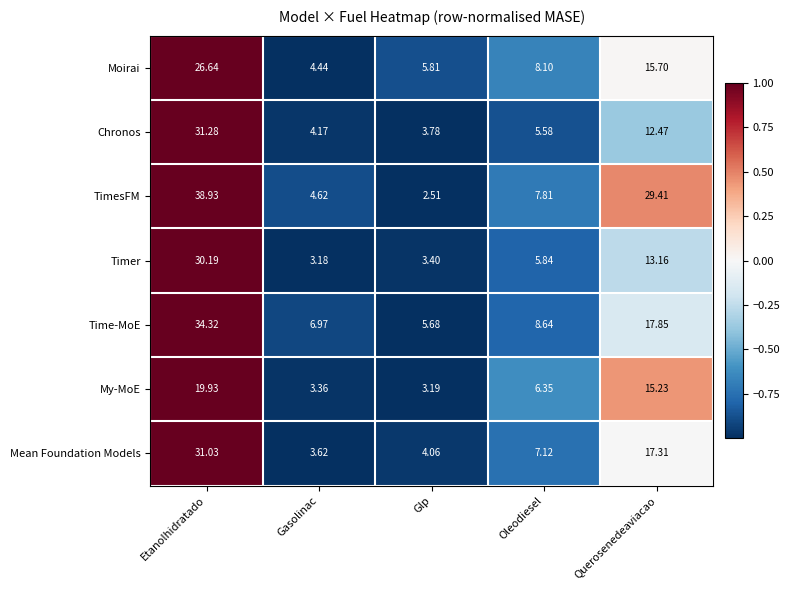

Which category has the highest value in the Moirai series?

Etanolhidratado